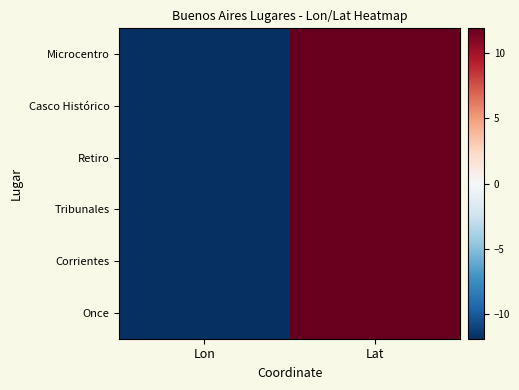

How many categories are shown in the chart?

2